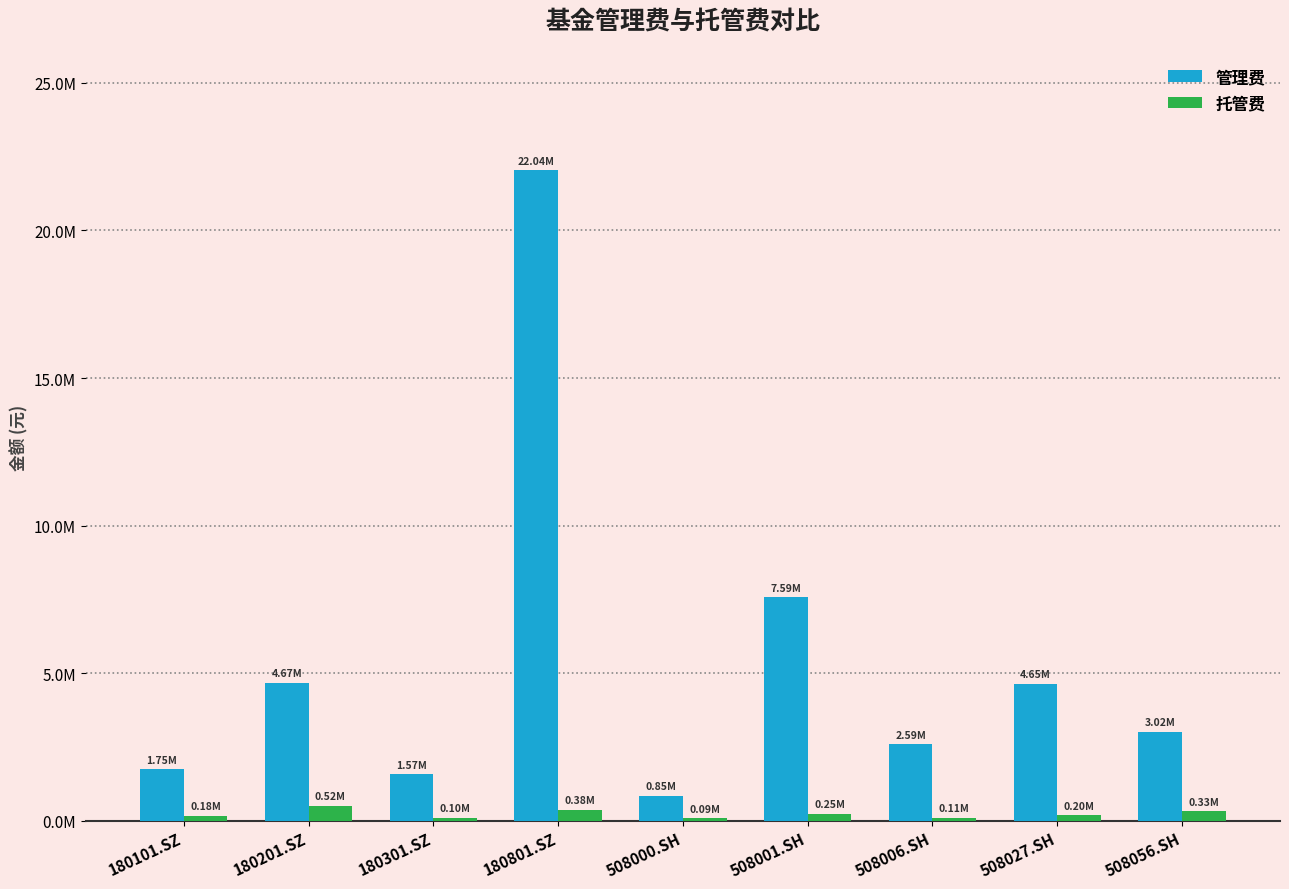

Is it true that 管理费 equals 10382240.7 at 508001.SH?

False